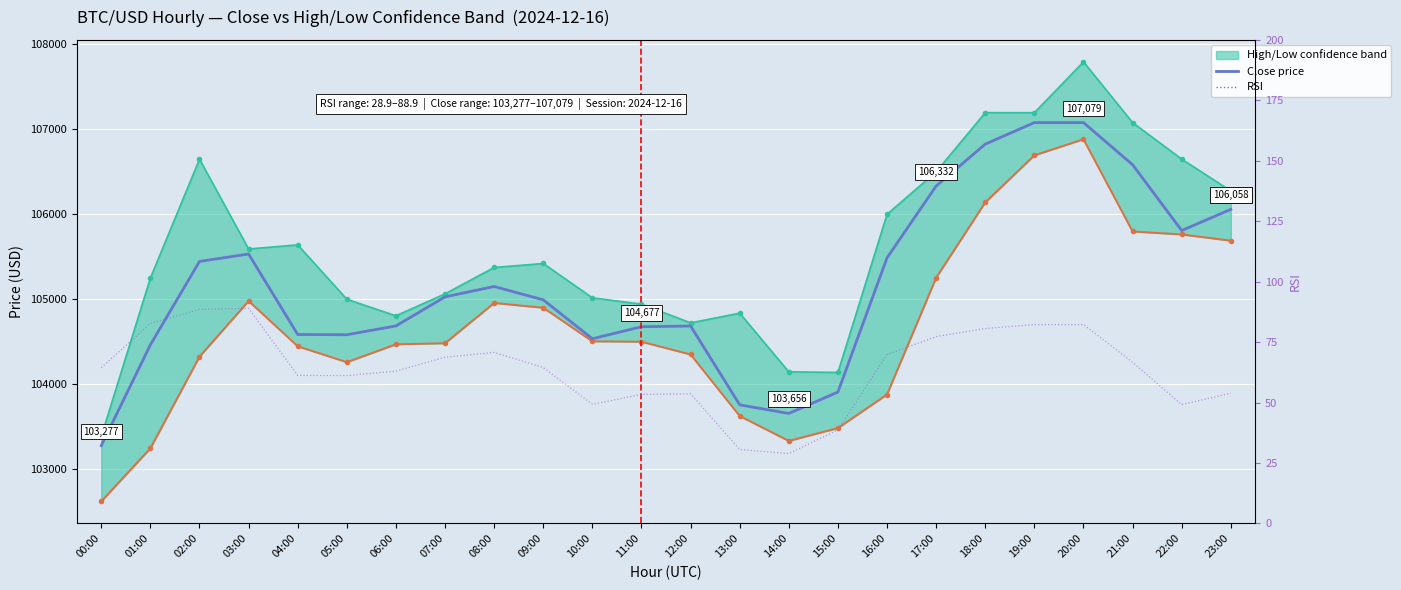

How many data points does each series have?

24